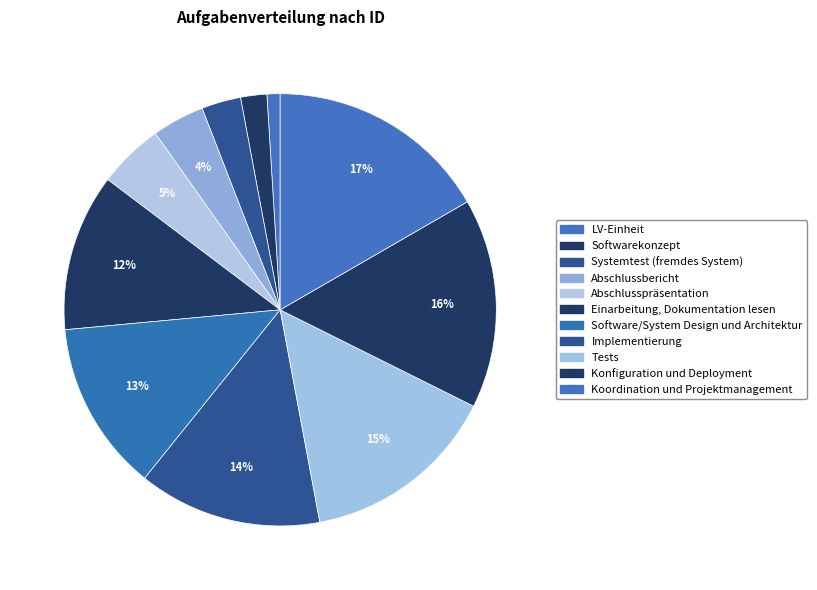

To the nearest percent, what is the combined percentage of Koordination und Projektmanagement and Abschlusspräsentation?

22%